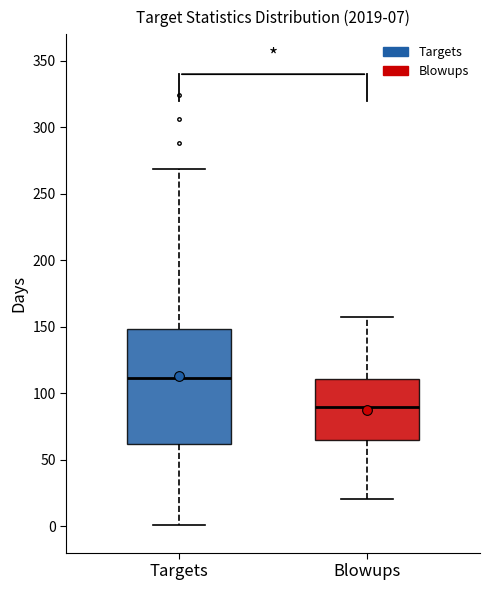

Which box has the highest median line?

Targets